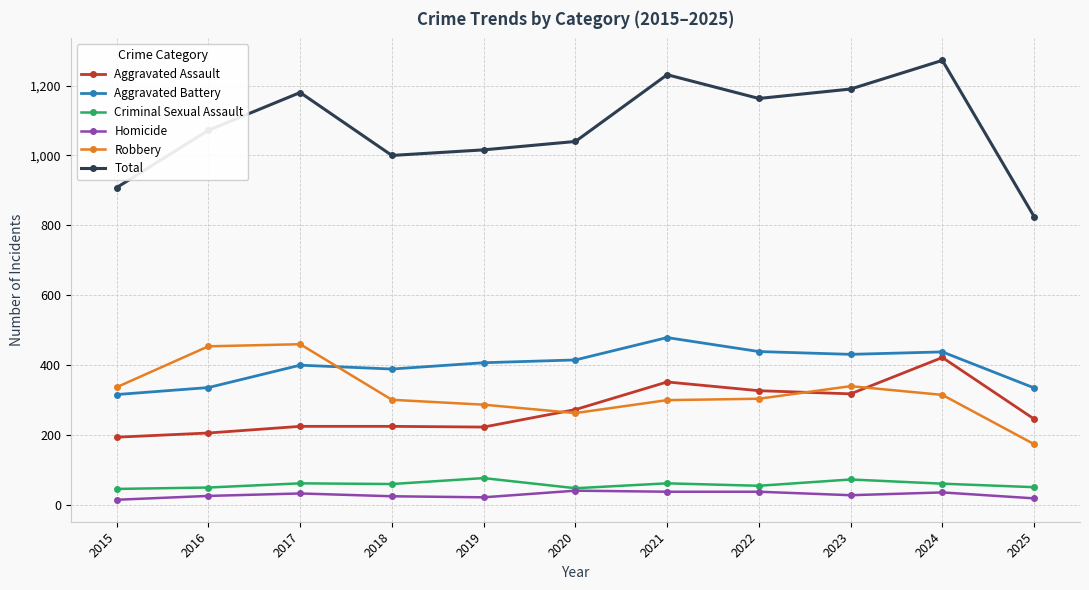

The Aggravated Assault series shows 206 at 2016. True or false?

True